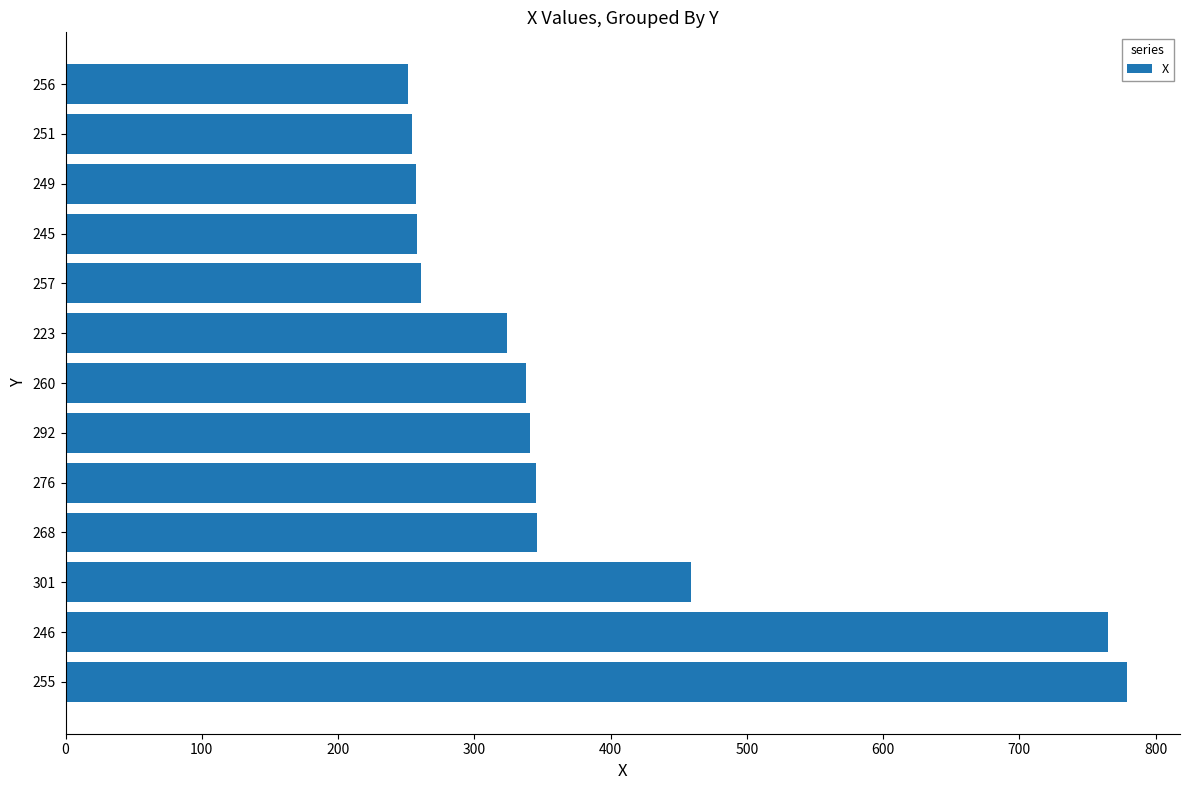

How many data points are less than 338?

6